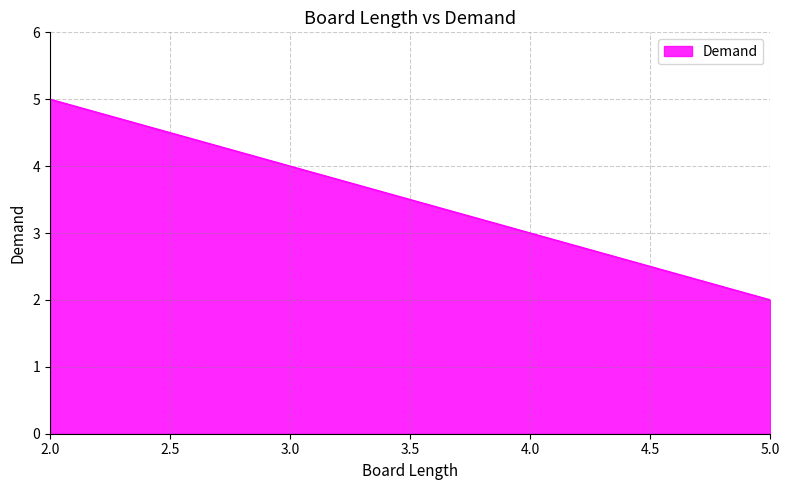

Does the chart have visible grid lines?

Yes